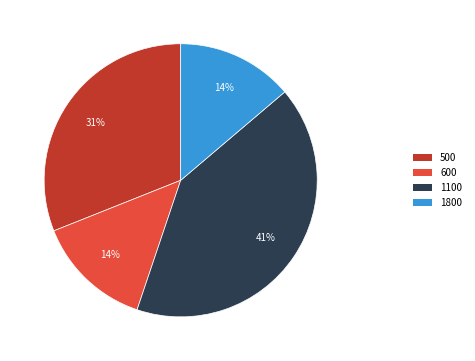

To the nearest percent, what is the combined percentage of 1100 and 600?

55%